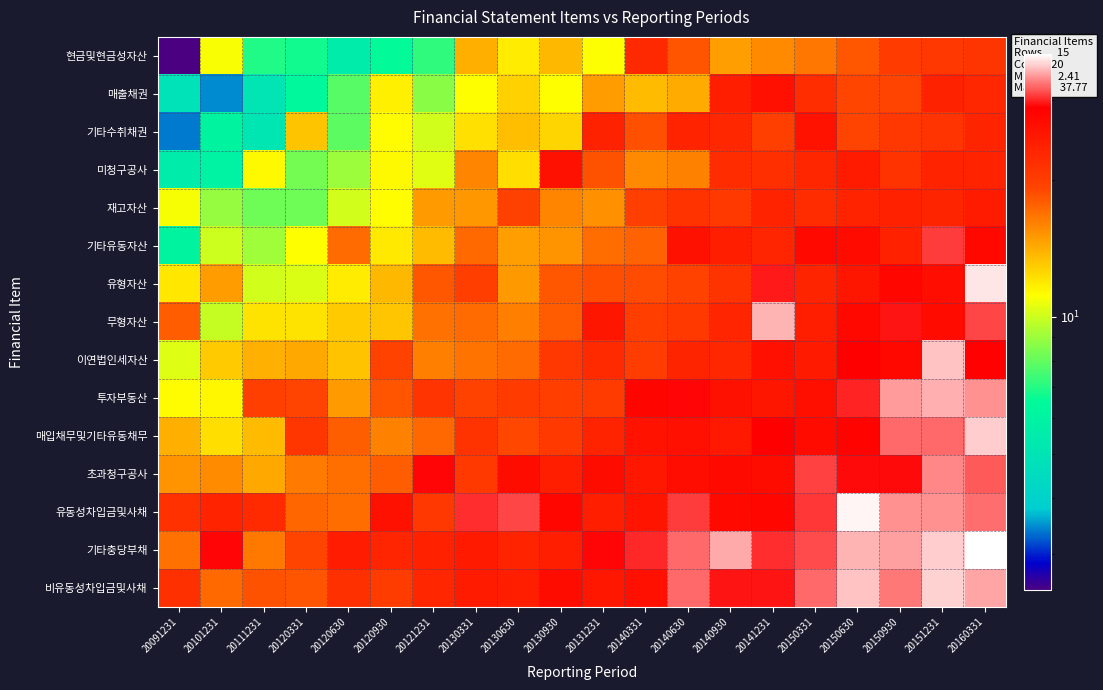

At which category does the chart reach its minimum across all series?

20091231